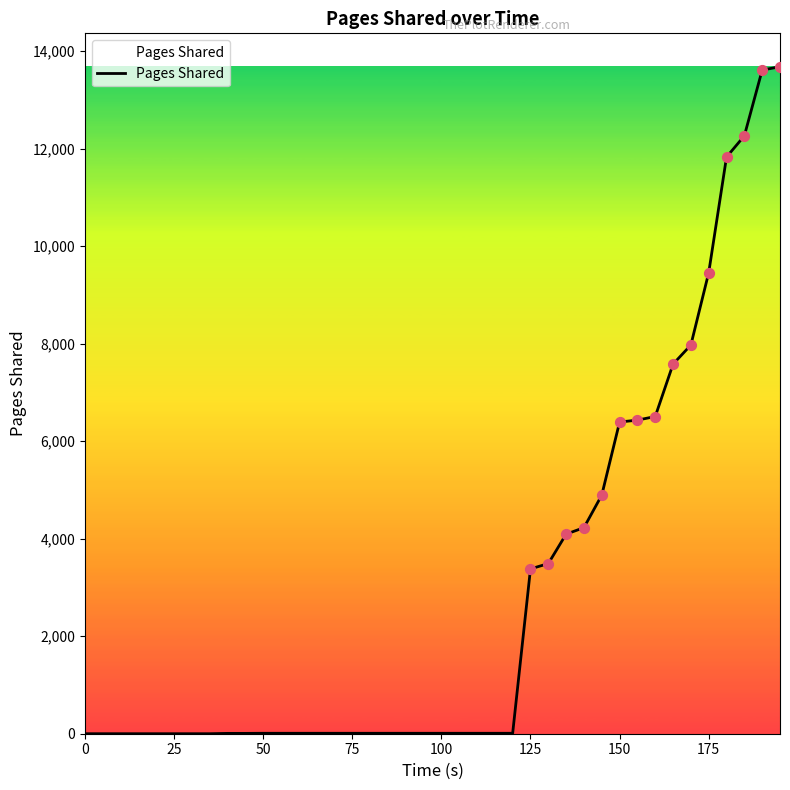

What is the difference between the maximum and minimum values?

13679